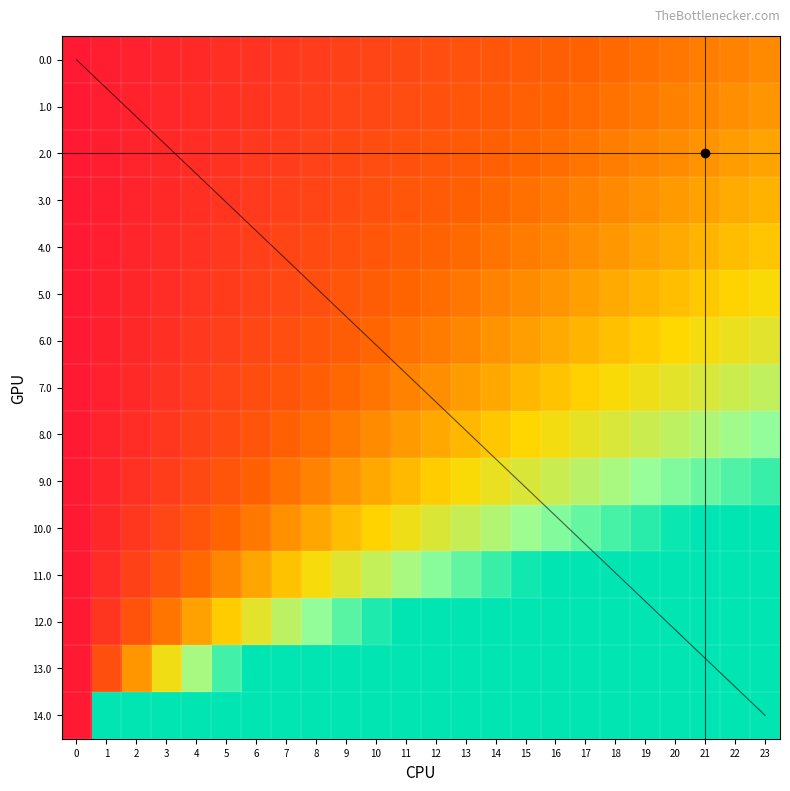

At which label does 8.0 reach its peak?

23